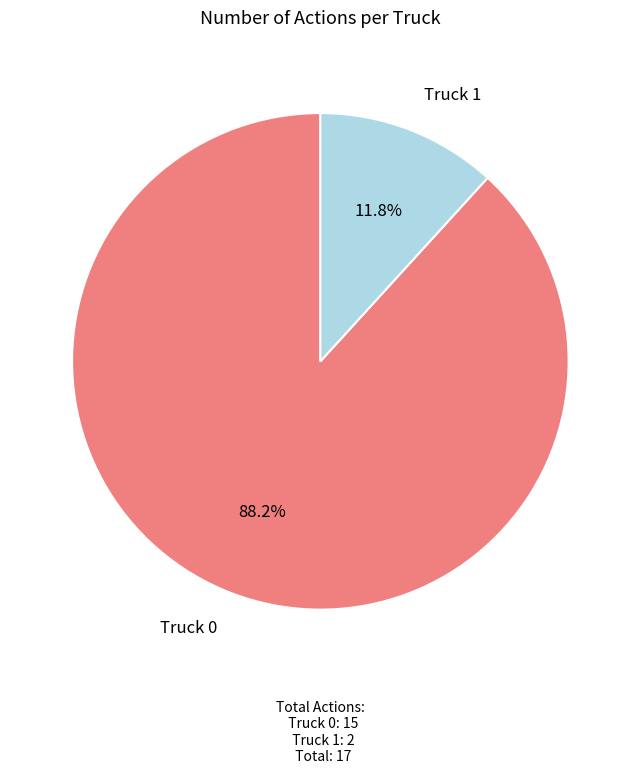

Does any single category account for the majority?

Yes